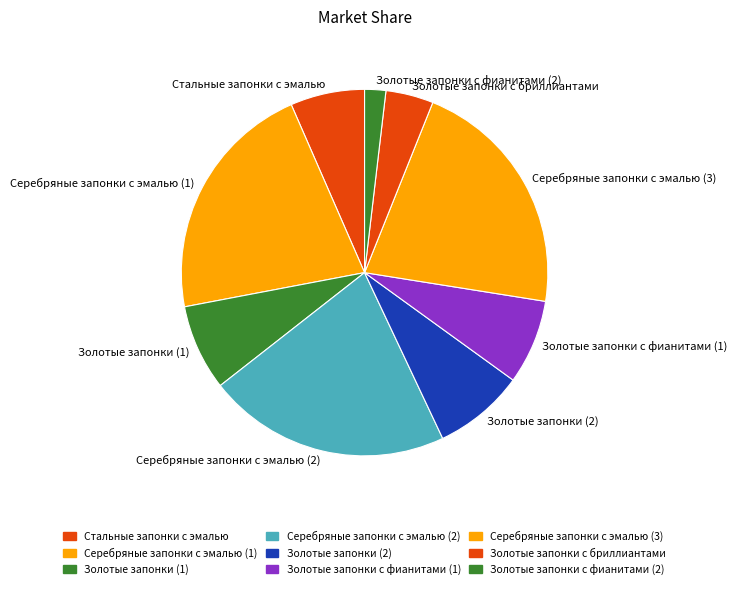

Is it true that Золотые запонки с фианитами (2) is 11% of the pie?

False